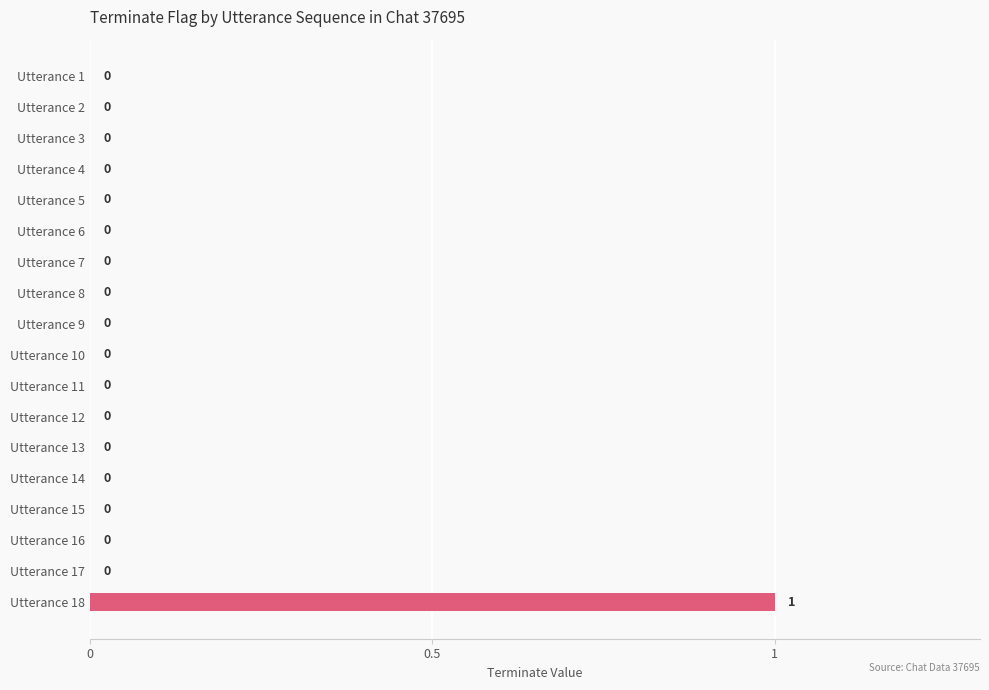

The chart shows a value of 0 at Utterance 17. True or false?

True